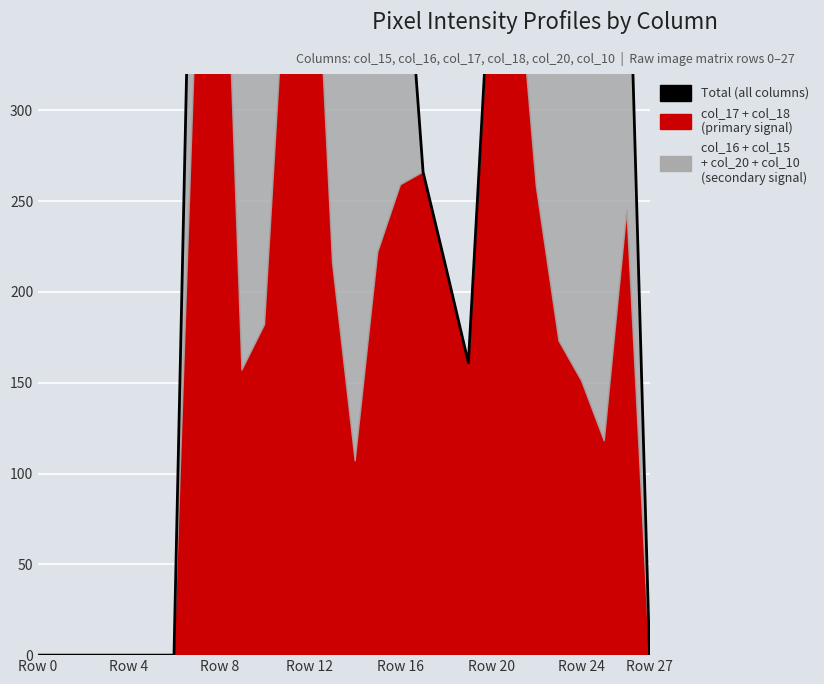

What is the change in value from 8 to 25?

-673